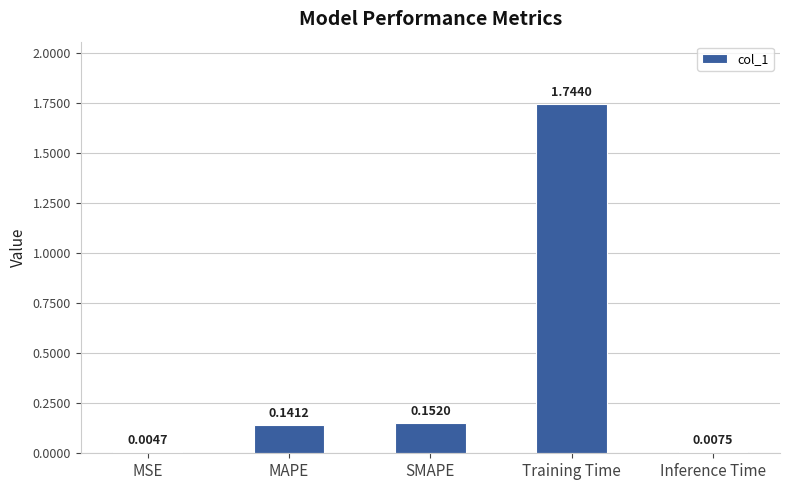

Count the number of data series in this chart.

1